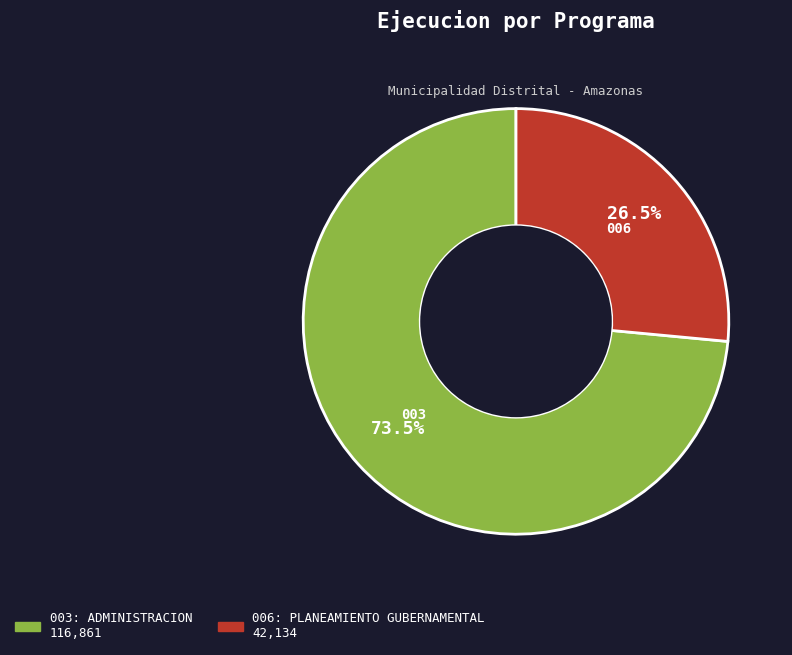

To the nearest percent, what is the combined percentage of 003: ADMINISTRACION and 006: PLANEAMIENTO GUBERNAMENTAL?

100%